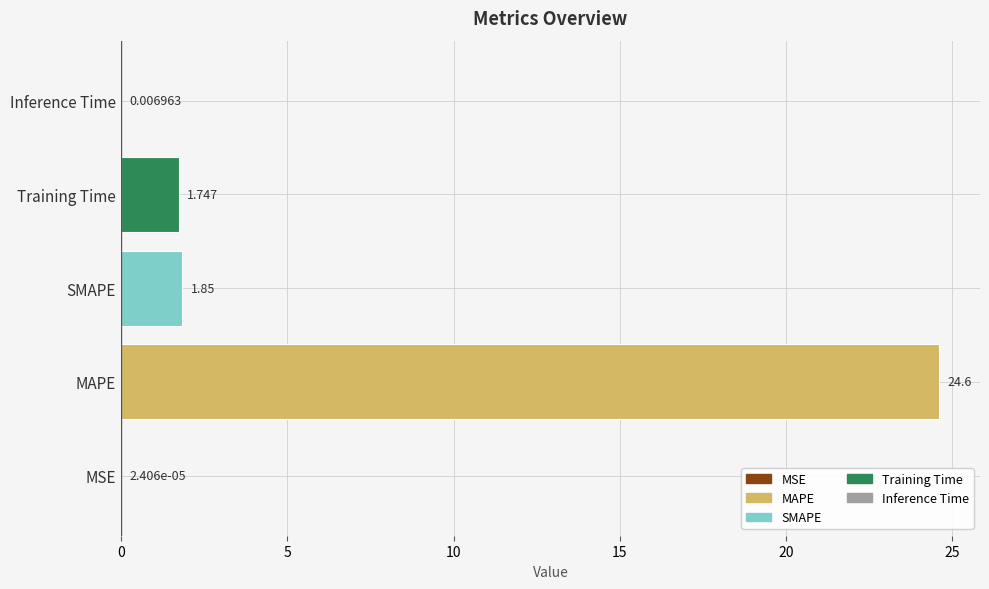

Which category has the highest value across all series?

MAPE